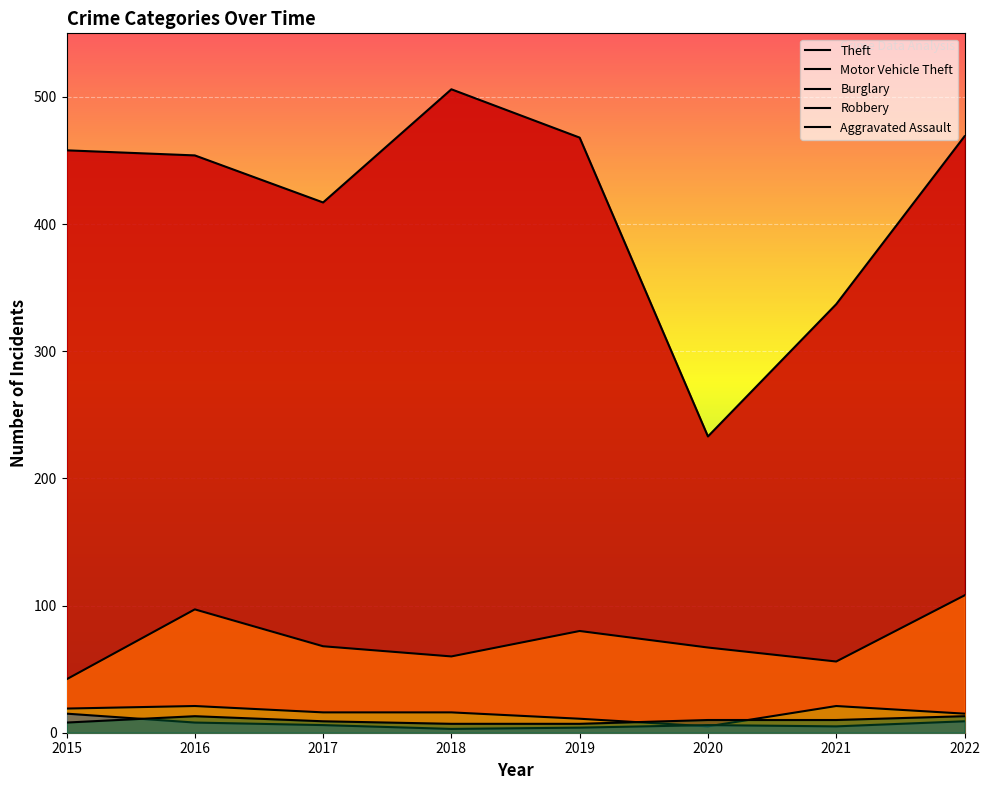

What is the total value across all series at 2022?

614